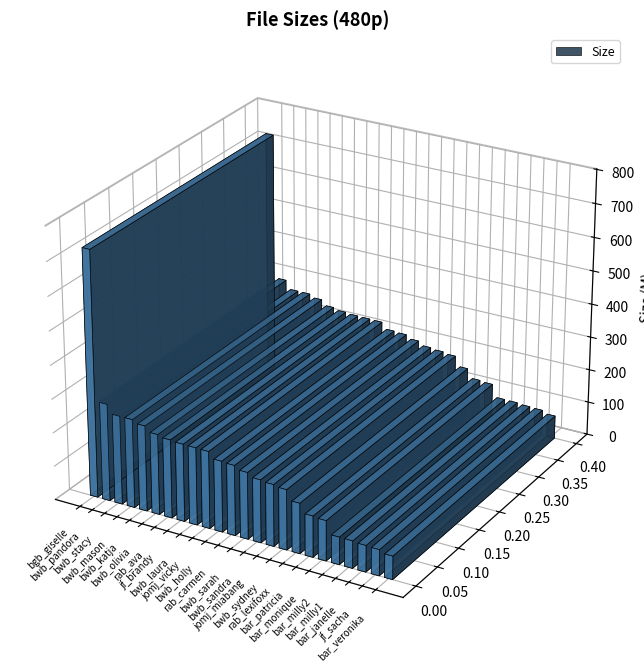

Which label corresponds to the smallest value in the chart?

bar_veronika